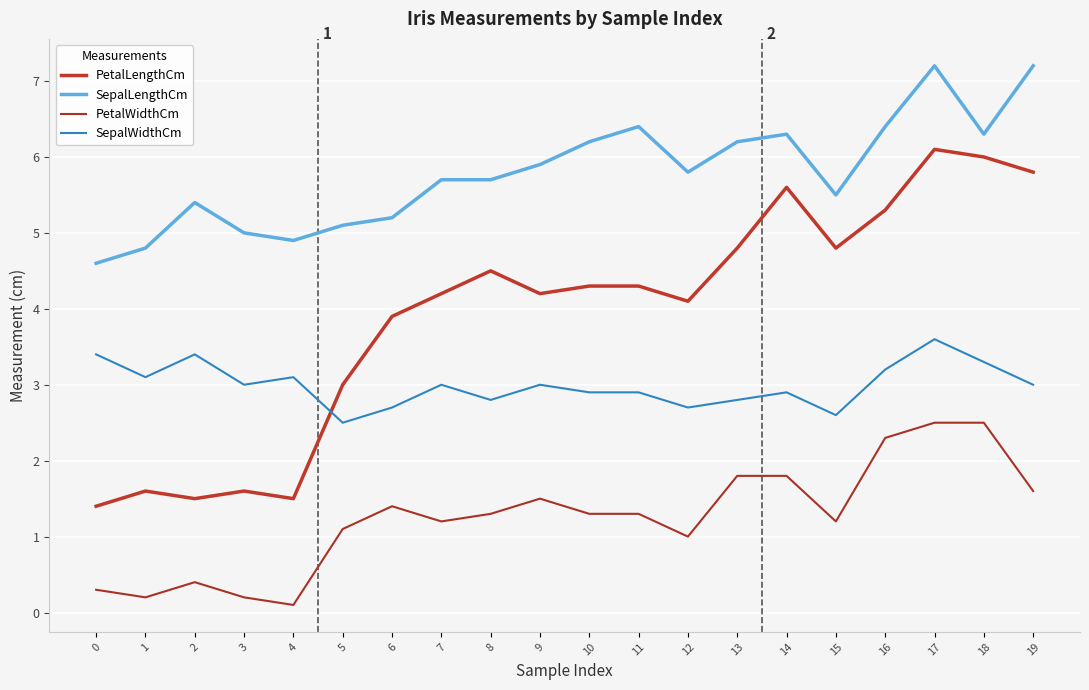

Does the chart have visible grid lines?

Yes